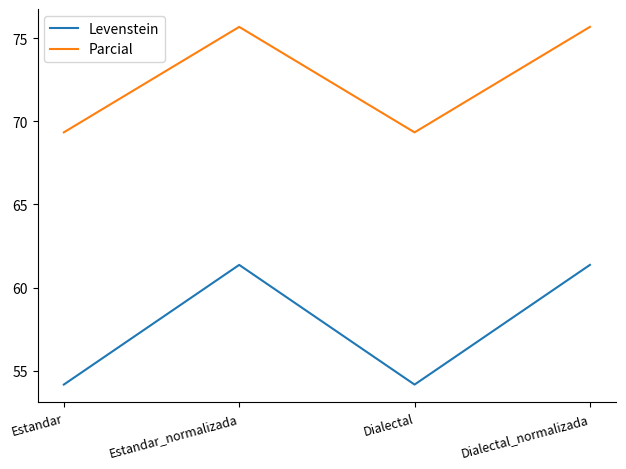

Which series has the widest spread of values?

Levenstein